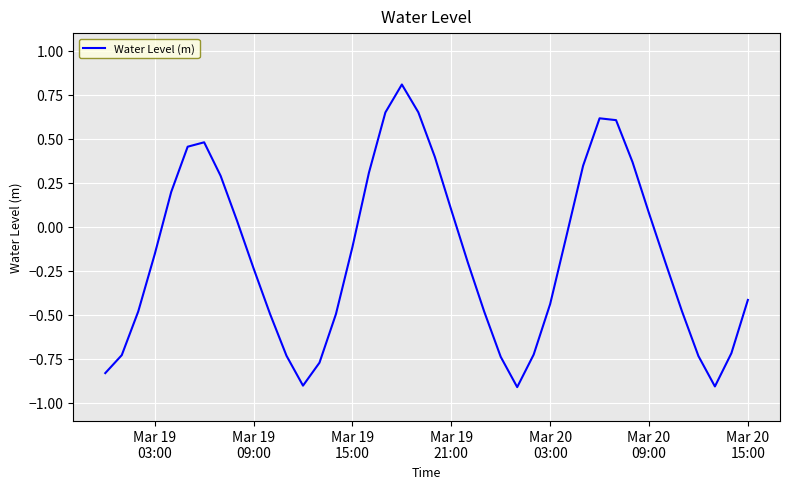

True or false: the data has more than 2 interior local peaks.

True